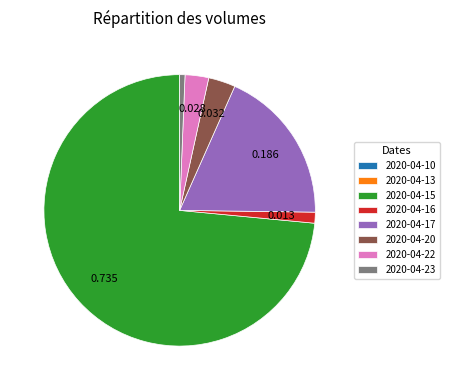

Is it true that 2020-04-22 is 15% of the pie?

False